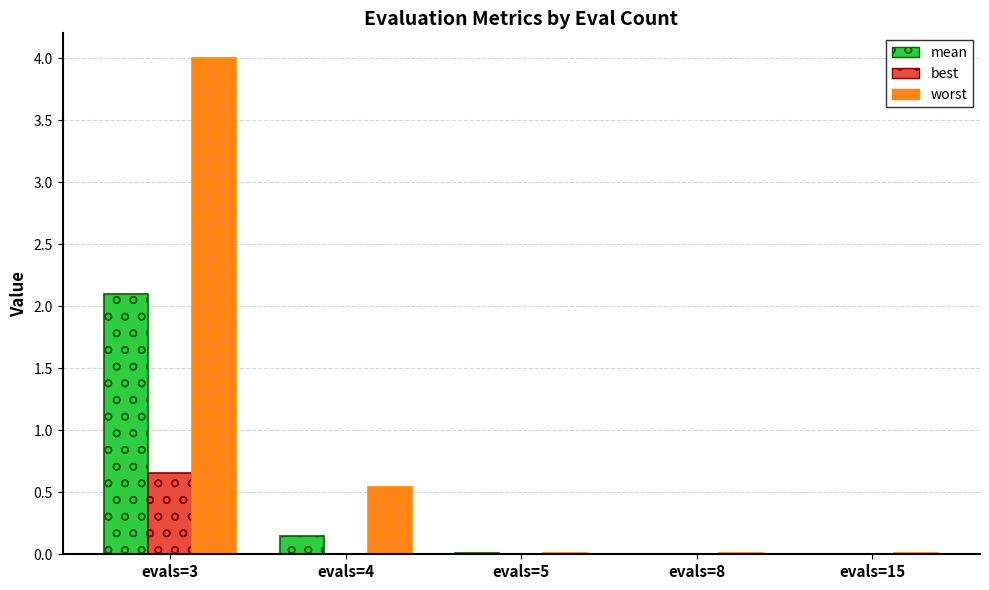

What are all the series names shown in the legend?

mean, best, worst